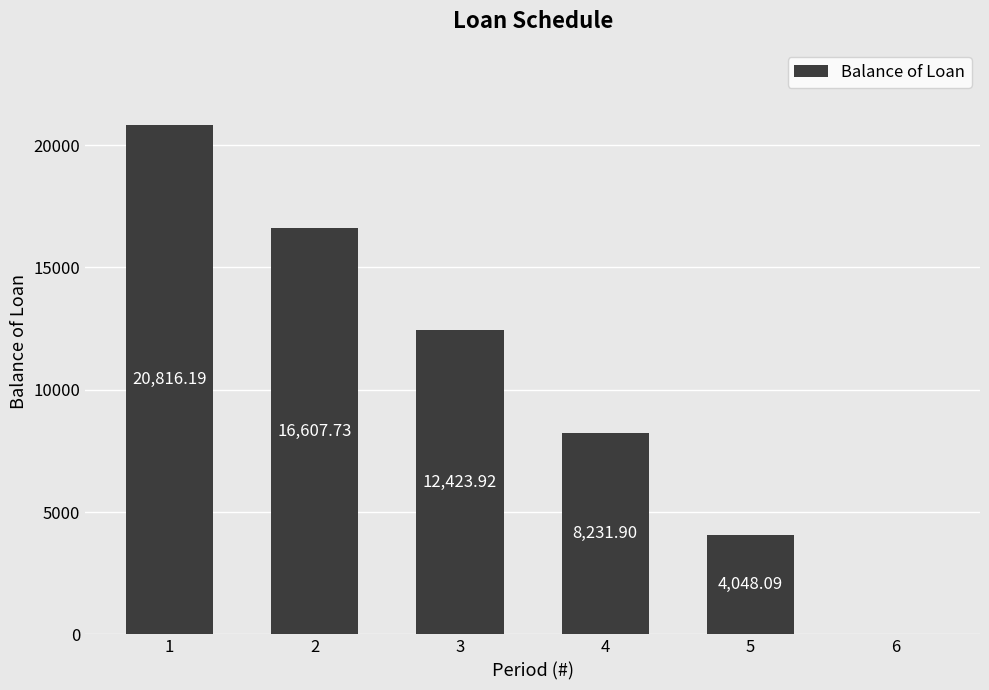

Is it true that the value at 2 is 16607.7?

True